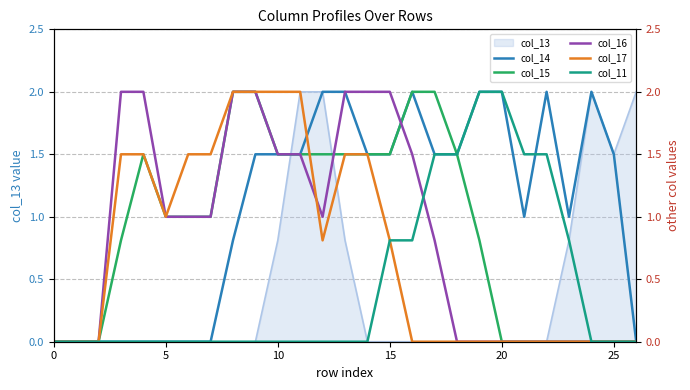

The value of col_11 at 18 is 0.6. True or false?

False